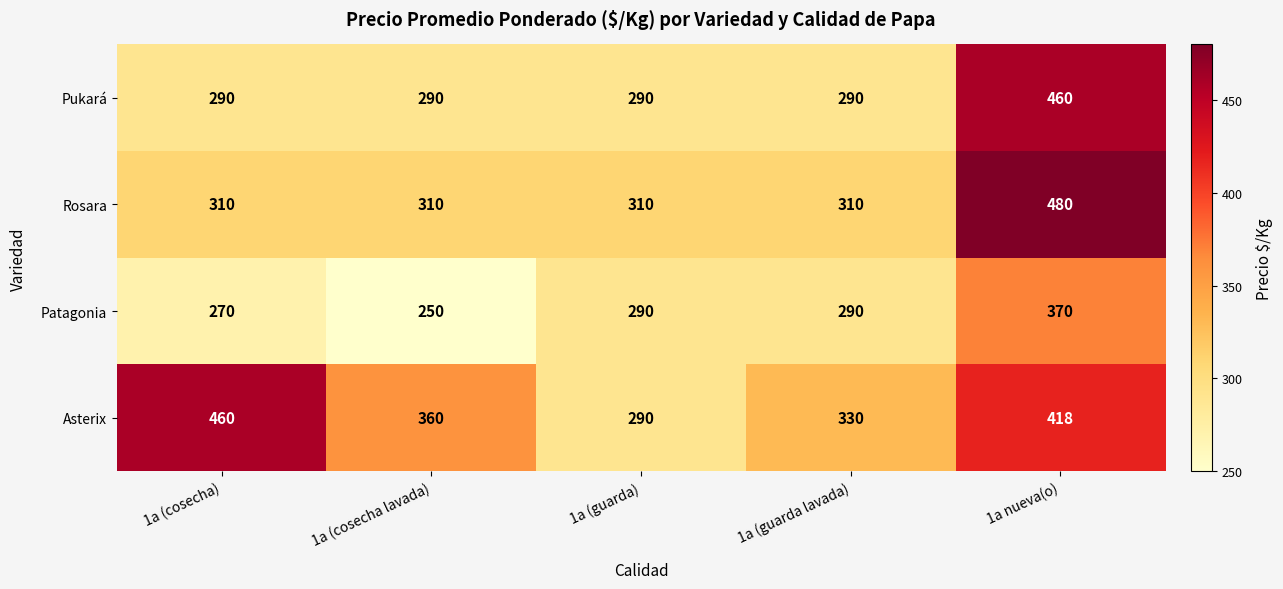

What is the sum of the Asterix values at 1a (guarda lavada) and 1a (cosecha lavada)?

690